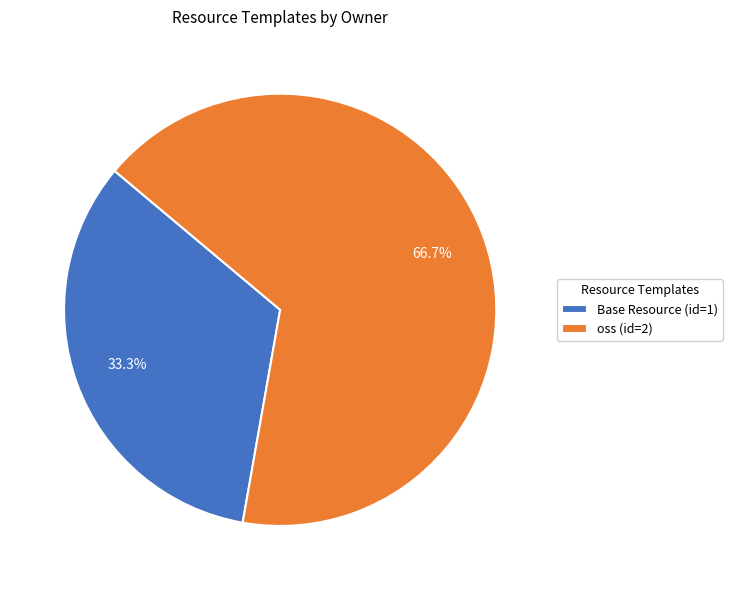

Which slice represents more than half of the pie?

oss